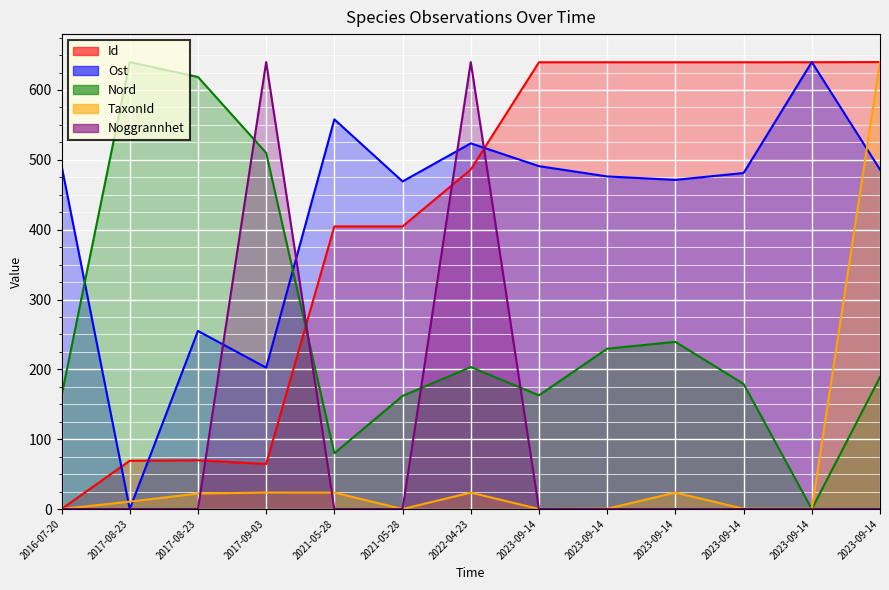

The value of Noggrannhet at 2023-09-14 is 311.5. True or false?

False